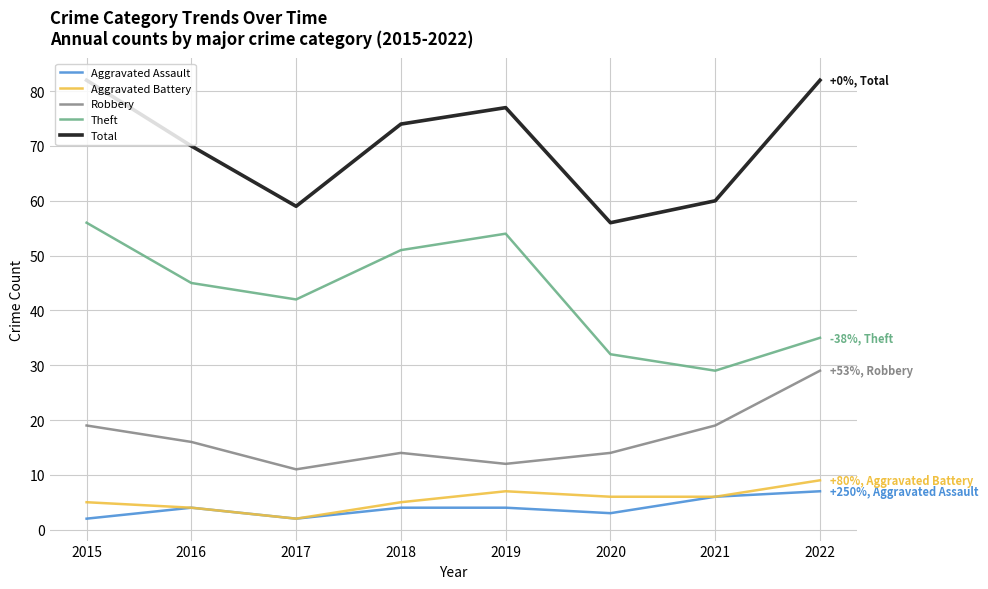

Reading left to right, list all the values displayed in this chart.

Aggravated Assault: 2	4	2	4	4	3	6	7
Aggravated Battery: 5	4	2	5	7	6	6	9
Robbery: 19	16	11	14	12	14	19	29
Theft: 56	45	42	51	54	32	29	35
Total: 82	70	59	74	77	56	60	82